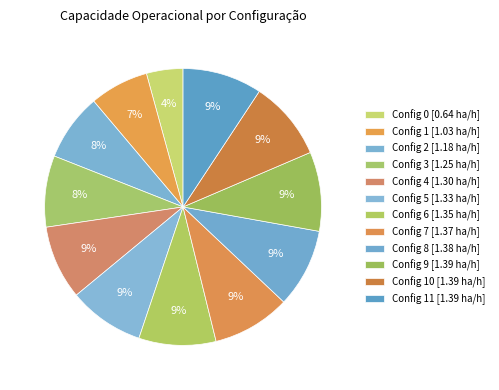

Rank the categories by value from highest to lowest.

10, 11, 9, 8, 7, 6, 5, 4, 3, 2, 1, 0